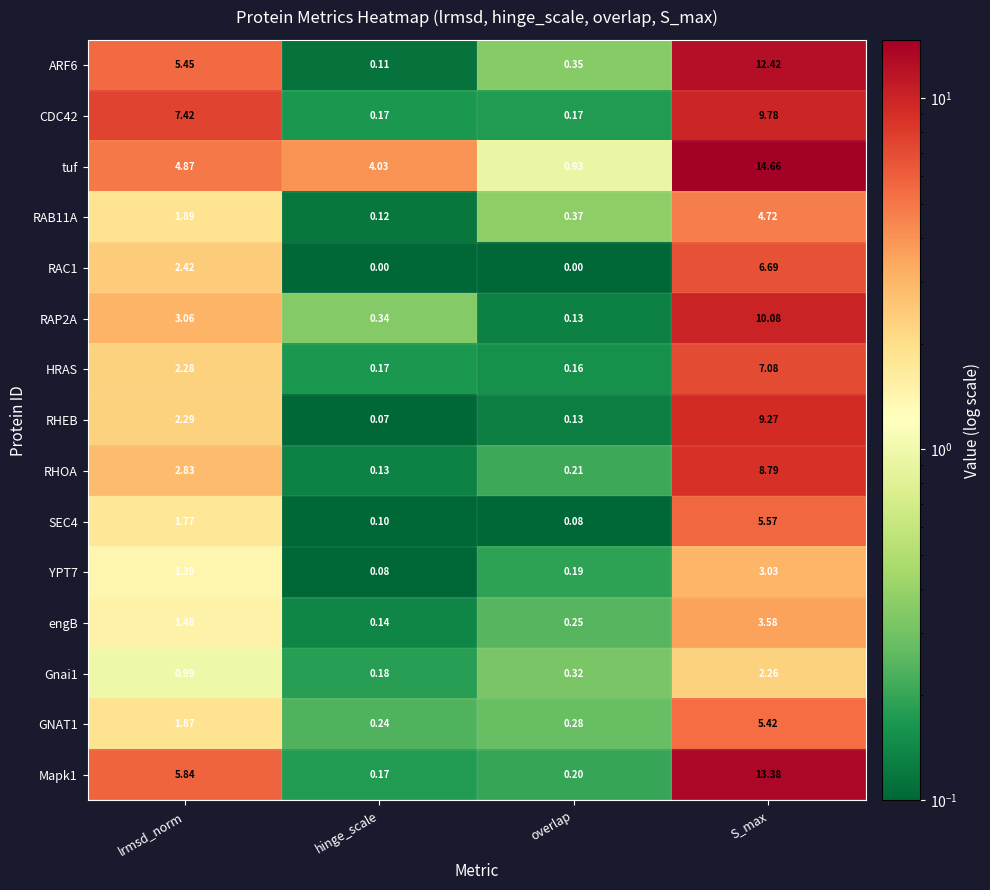

At how many categories does at least one series exceed 3?

3